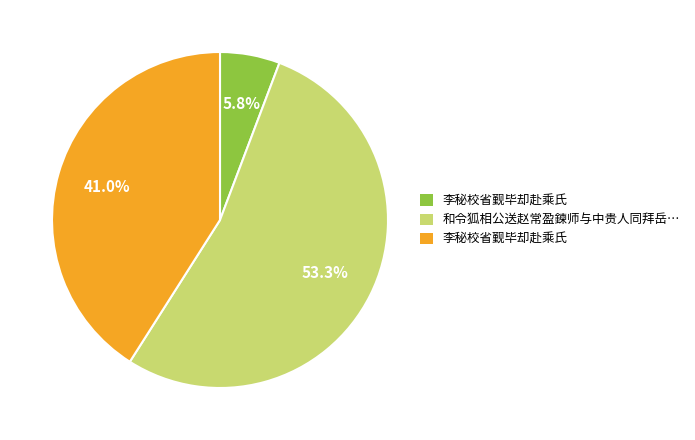

Is there a majority slice in this chart?

Yes